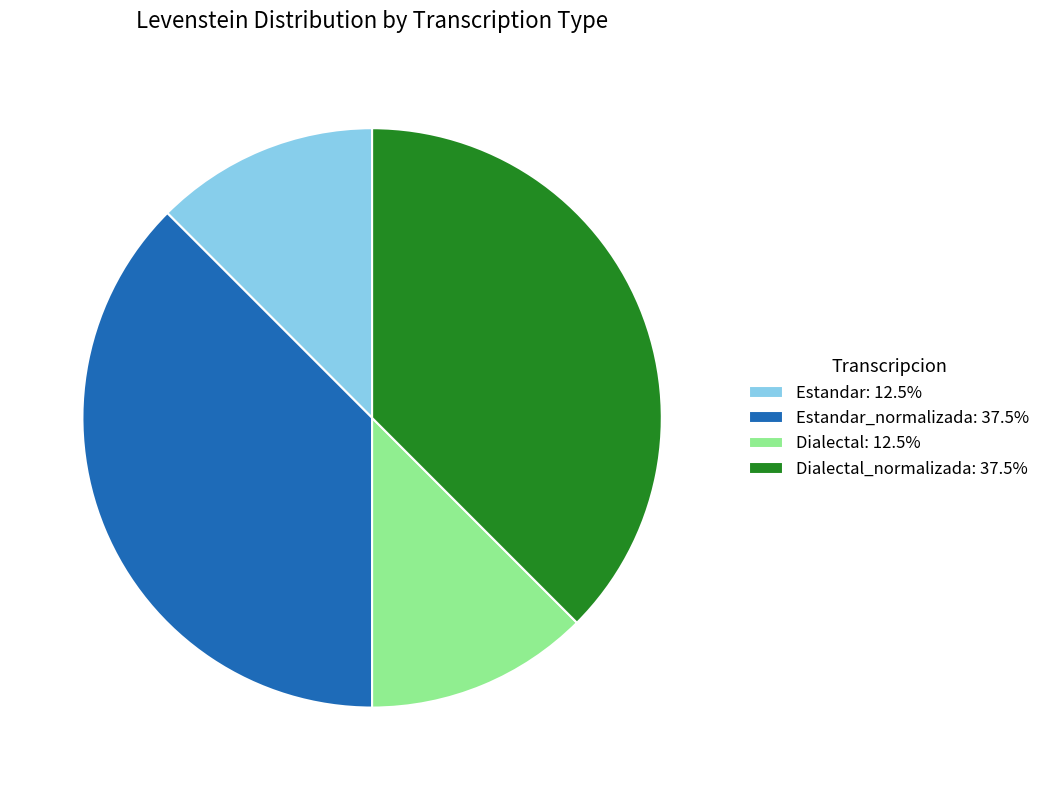

Is the sum of Estandar: 12.5% and Dialectal: 12.5% greater than half?

No